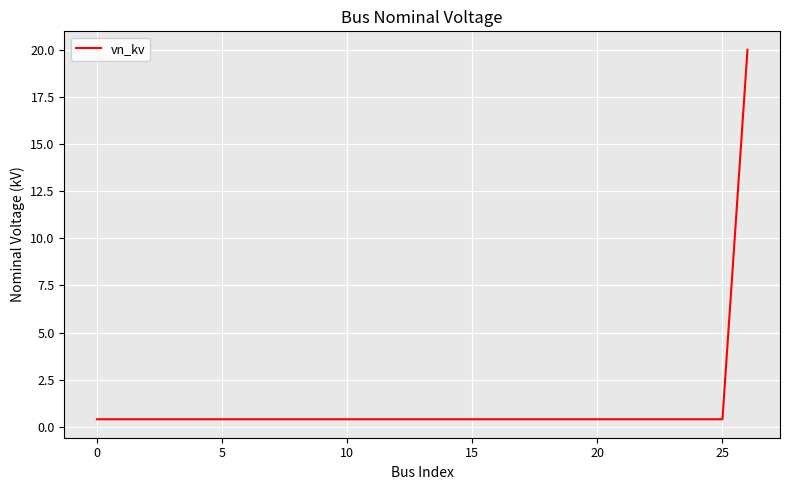

What is the smallest value displayed?

0.4